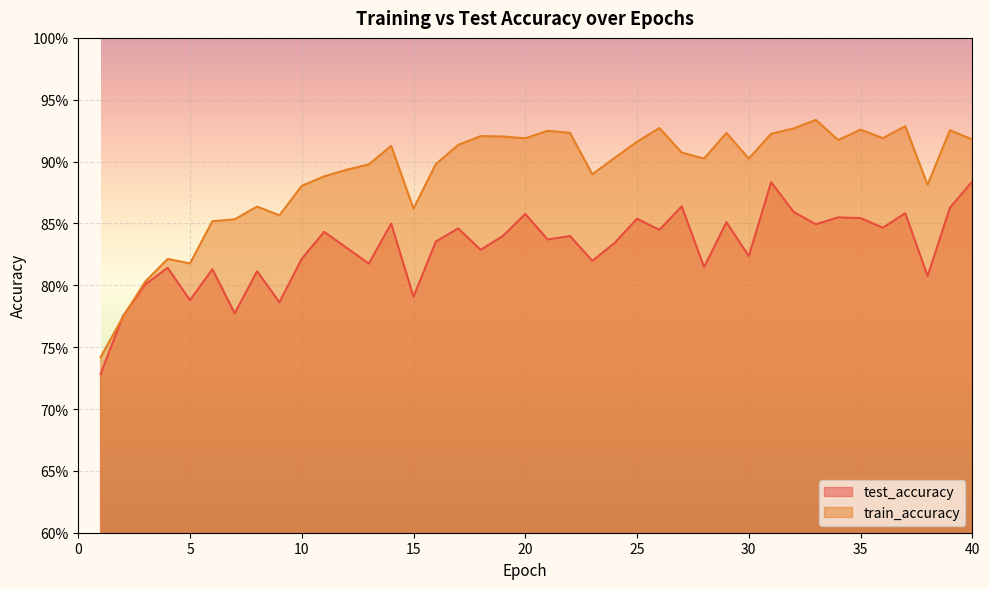

Does the chart display data point markers on the line(s)?

No